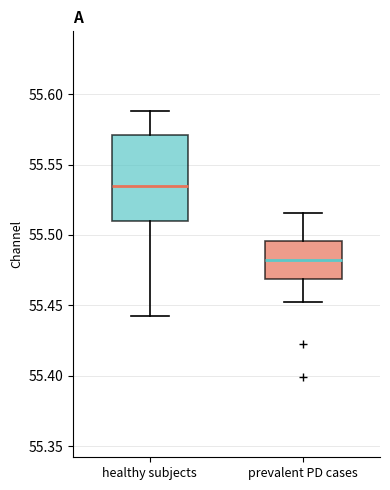

Reading left to right, read every box against the y-axis: the position of its median line, the range the box covers, and the ends of its whiskers. The values are not printed on the chart, so give them approximately, as read against the axis.

healthy subjects: median 55.535, box 55.510 to 55.570, whiskers 55.440 to 55.590
prevalent PD cases: median 55.480, box 55.470 to 55.495, whiskers 55.450 to 55.515